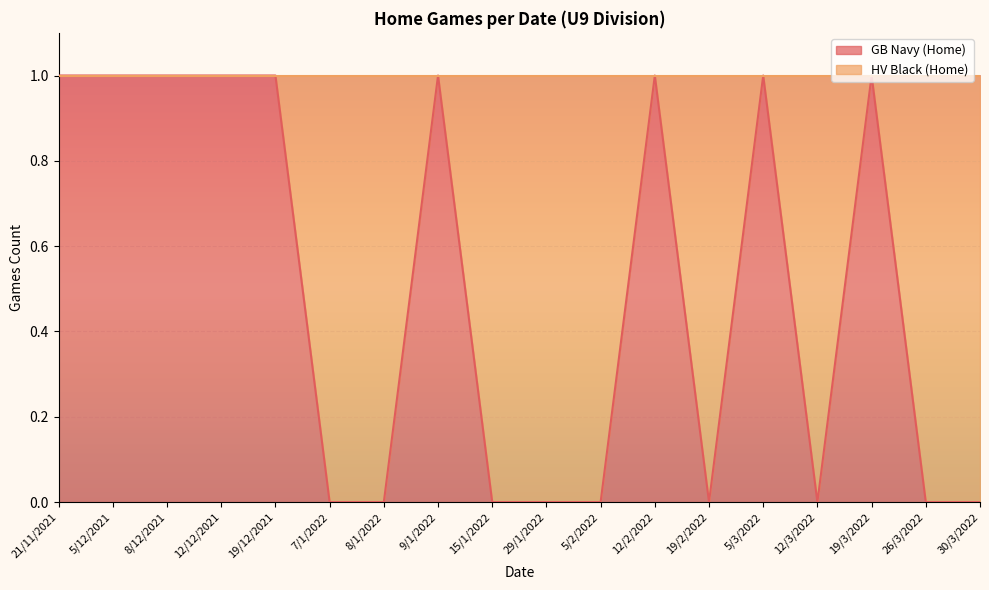

Where is the first local maximum?

9/1/2022